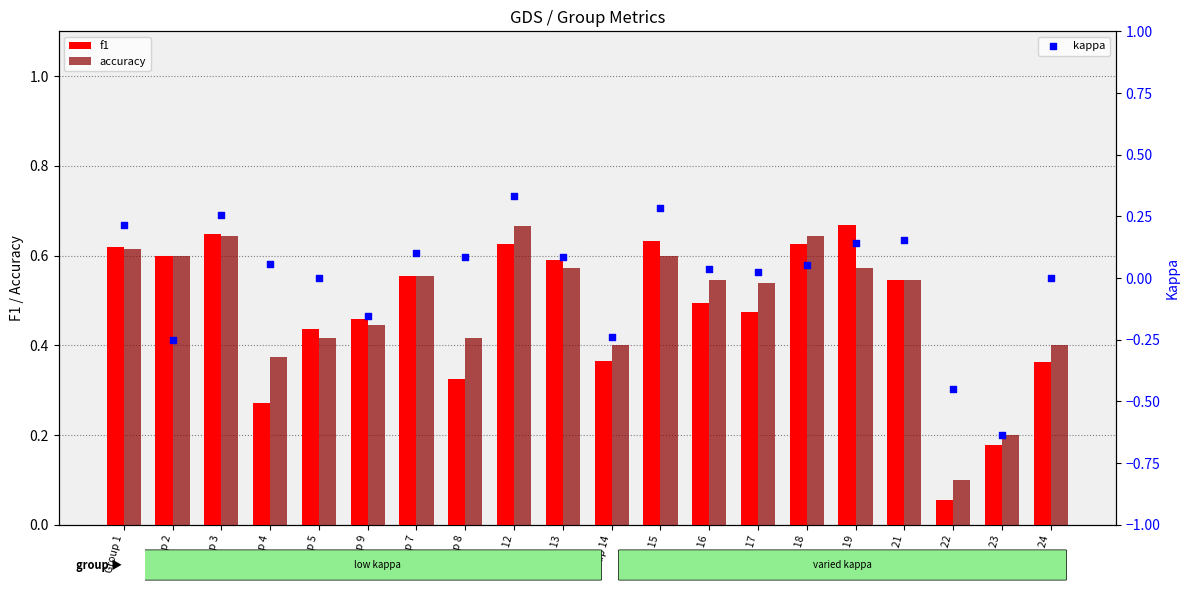

At which category is the sum across all series the highest?

Group 12